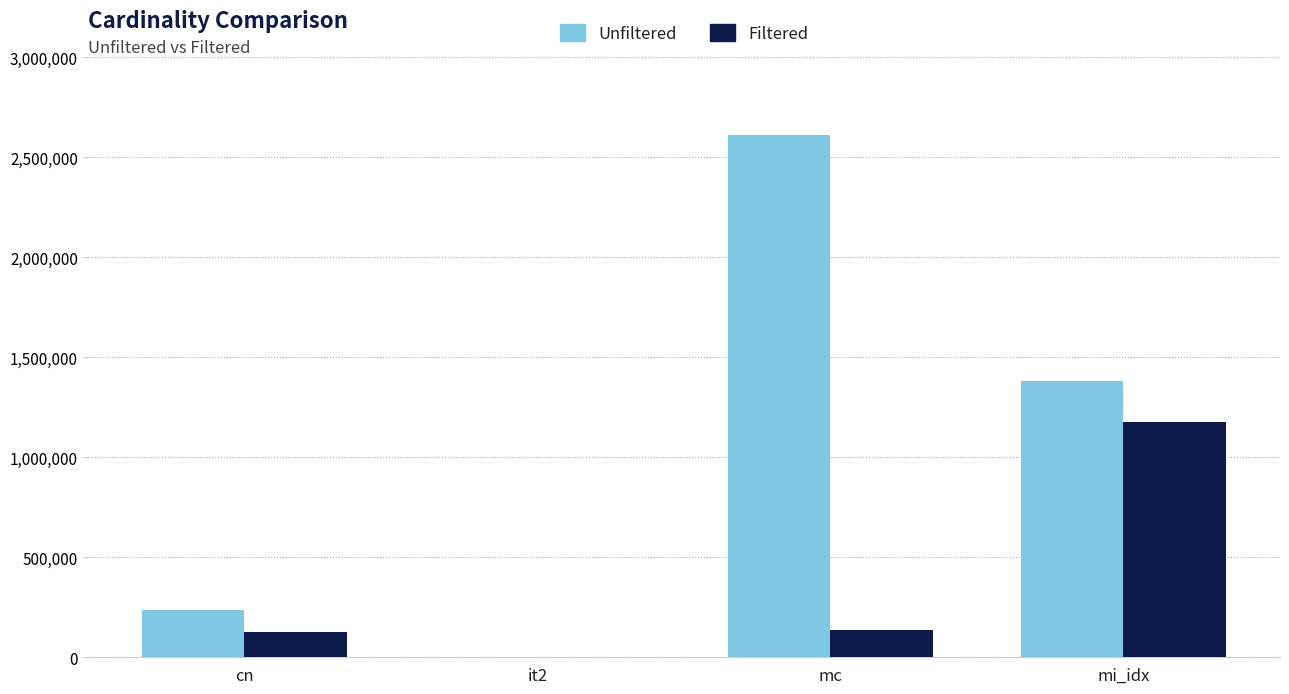

What is the greatest value displayed?

2609129